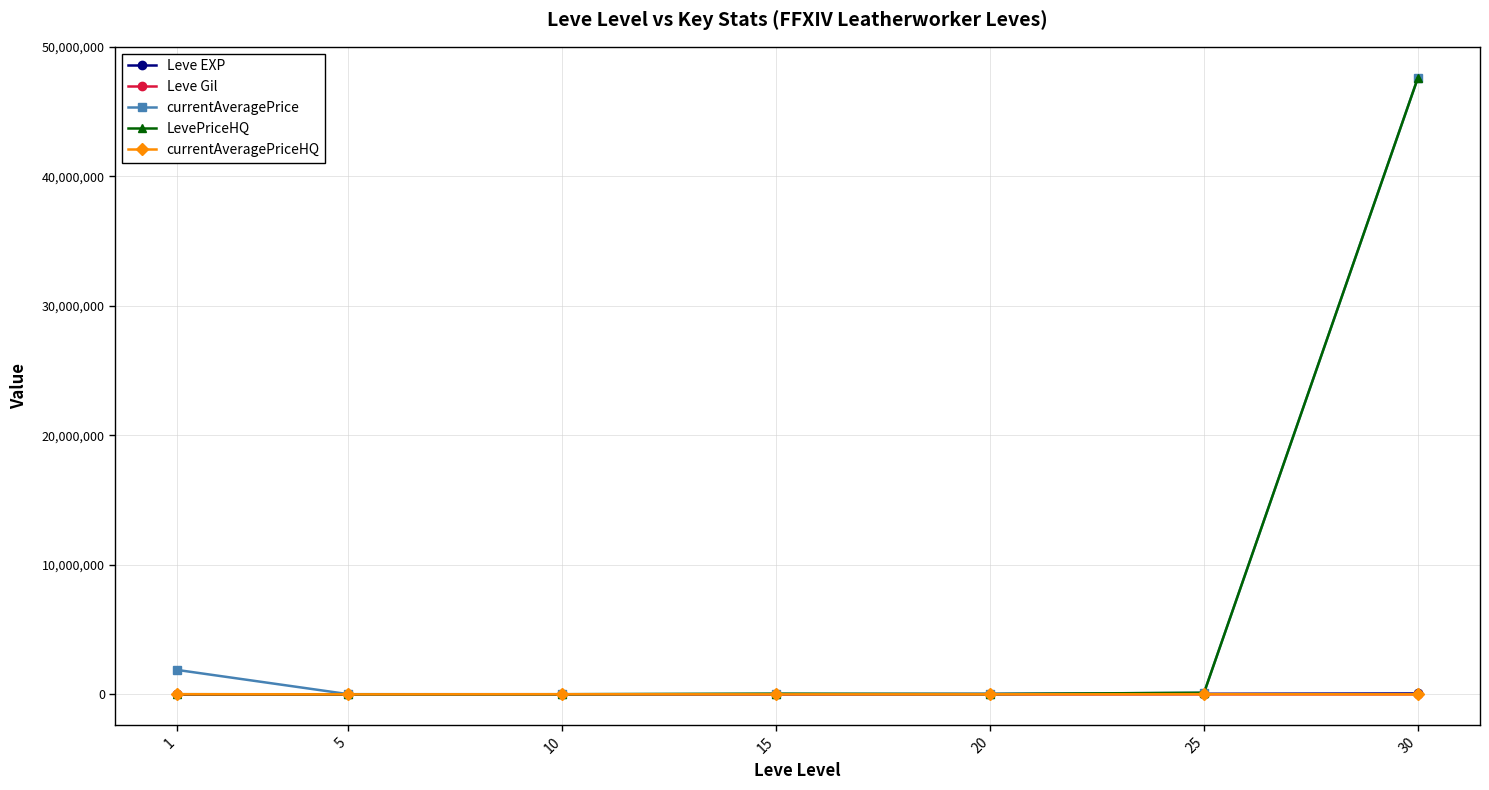

At which category is the sum across all series the highest?

30